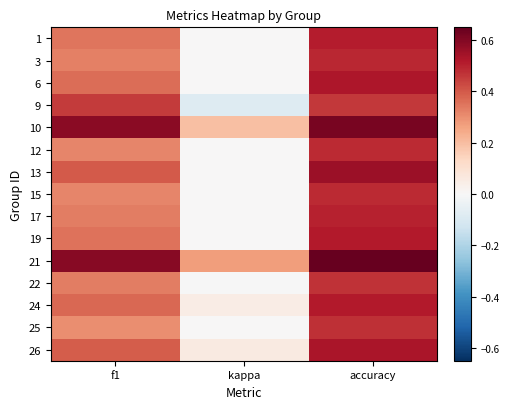

What is the greatest value displayed?

0.7